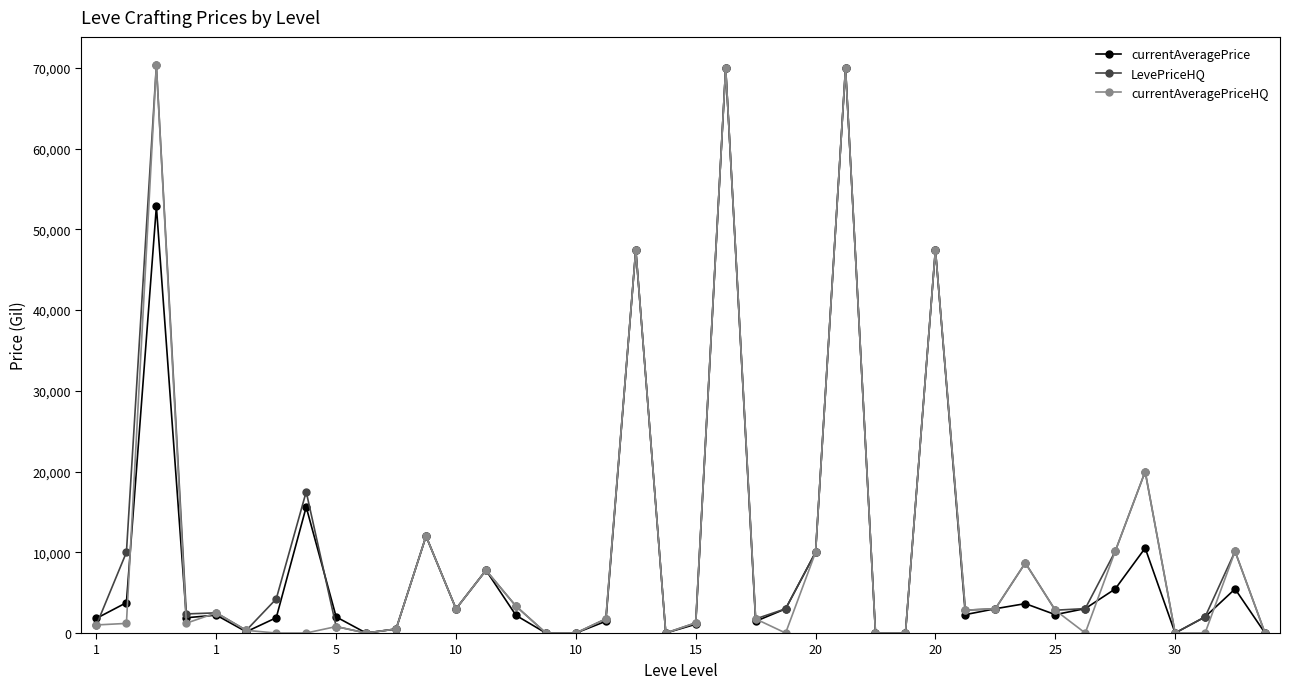

True or false: LevePriceHQ has more than 2 interior local peaks.

True